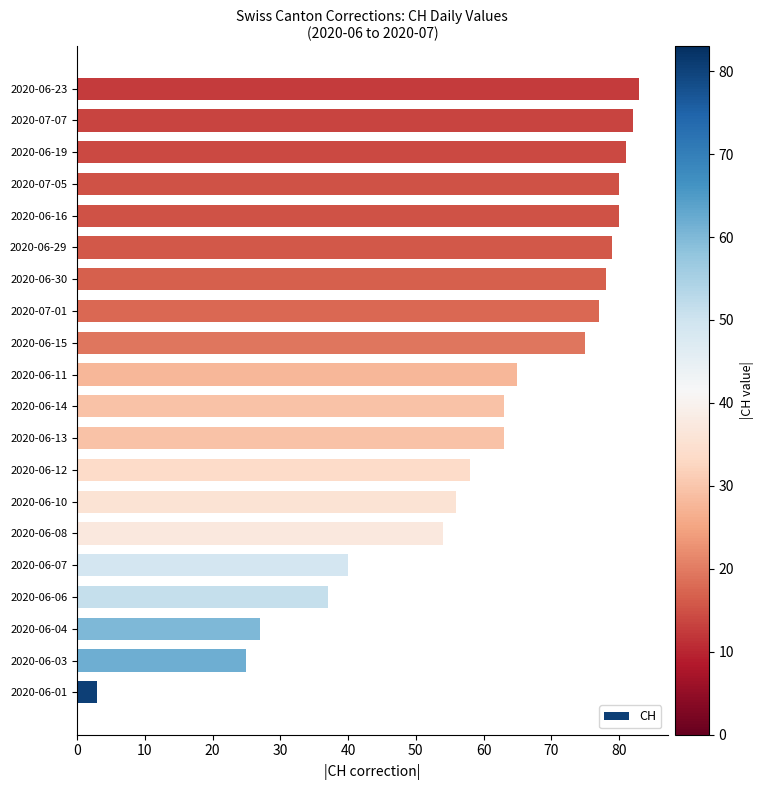

Reading top to bottom, transcribe all the data shown in this chart.

83	82	81	80	80	79	78	77	75	65	63	63	58	56	54	40	37	27	25	3